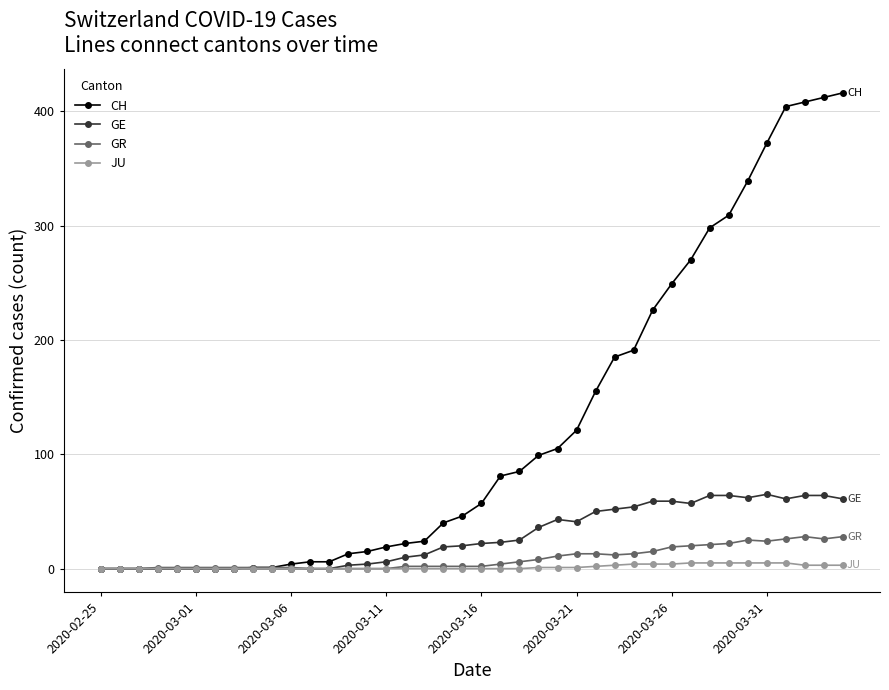

What is the greatest value displayed?

416